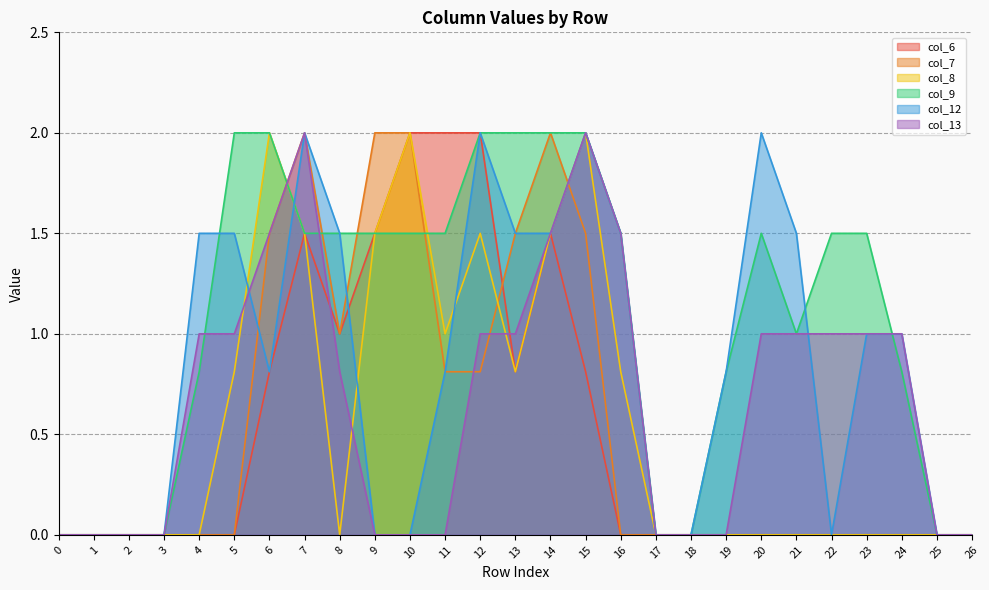

What is the value of the col_8 point at the 8th from the left?

1.5